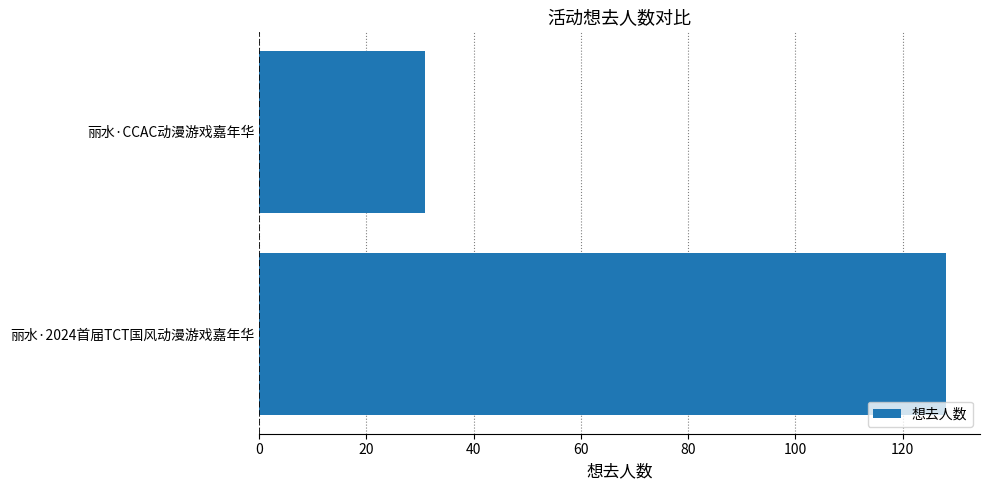

Reading bottom to top, transcribe all the data shown in this chart.

丽水·2024首届TCT国风动漫游戏嘉年华=128	丽水·CCAC动漫游戏嘉年华=31